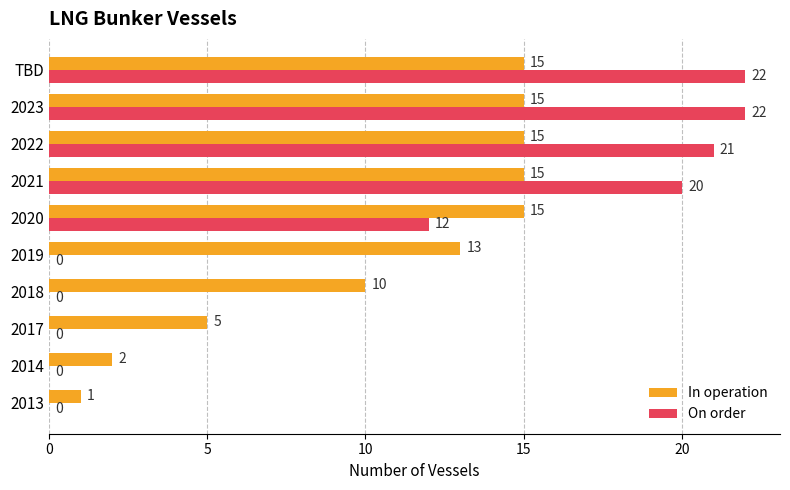

Is the value of In operation at 2017 greater than the value of On order at 2020?

No